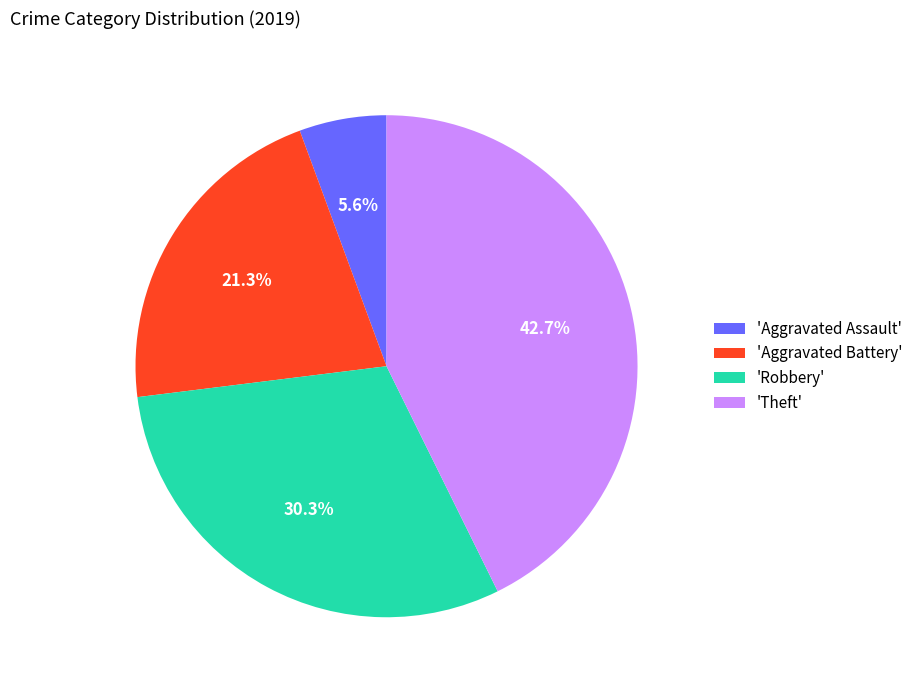

Rank the categories by value from highest to lowest.

'Theft', 'Robbery', 'Aggravated Battery', 'Aggravated Assault'